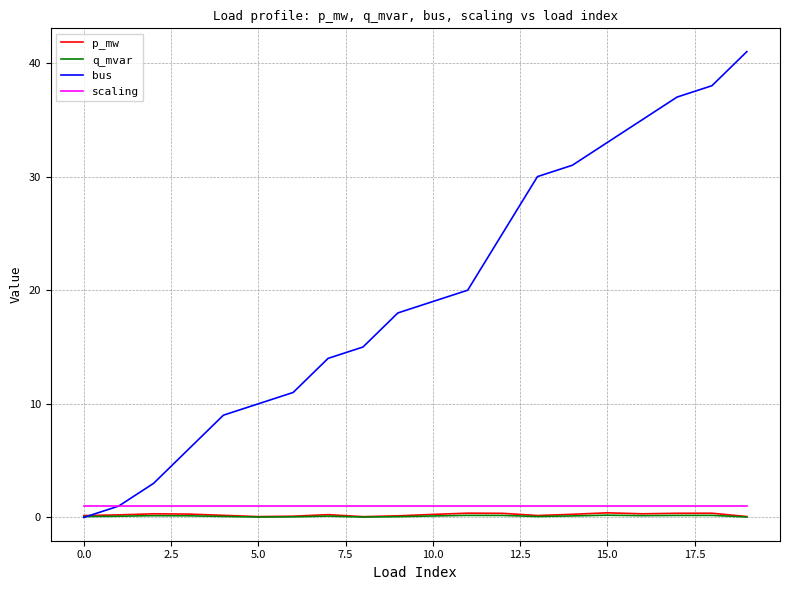

What is the greatest value displayed?

41.0